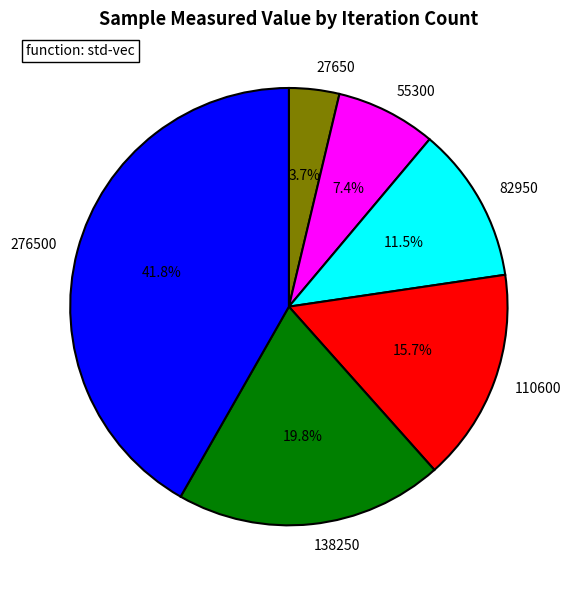

Rank the categories by value from lowest to highest.

27650, 55300, 82950, 110600, 138250, 276500